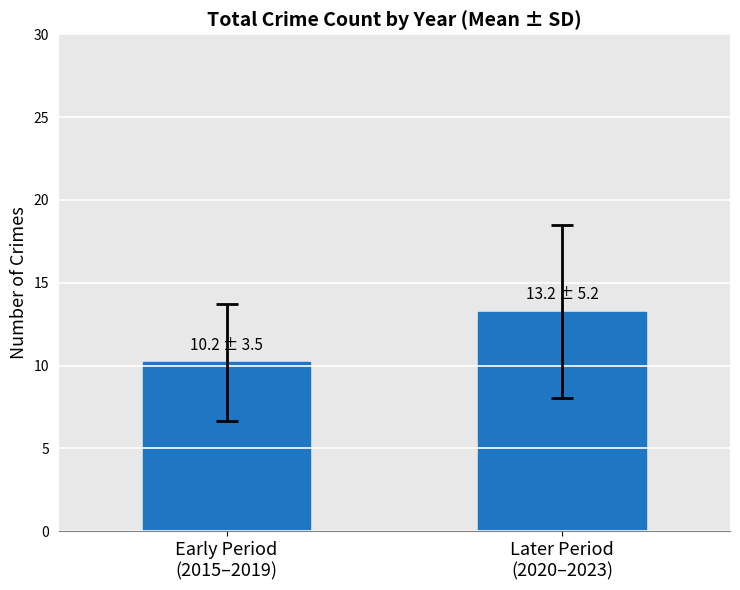

The value at Later Period
(2020–2023) is 13.2. True or false?

True